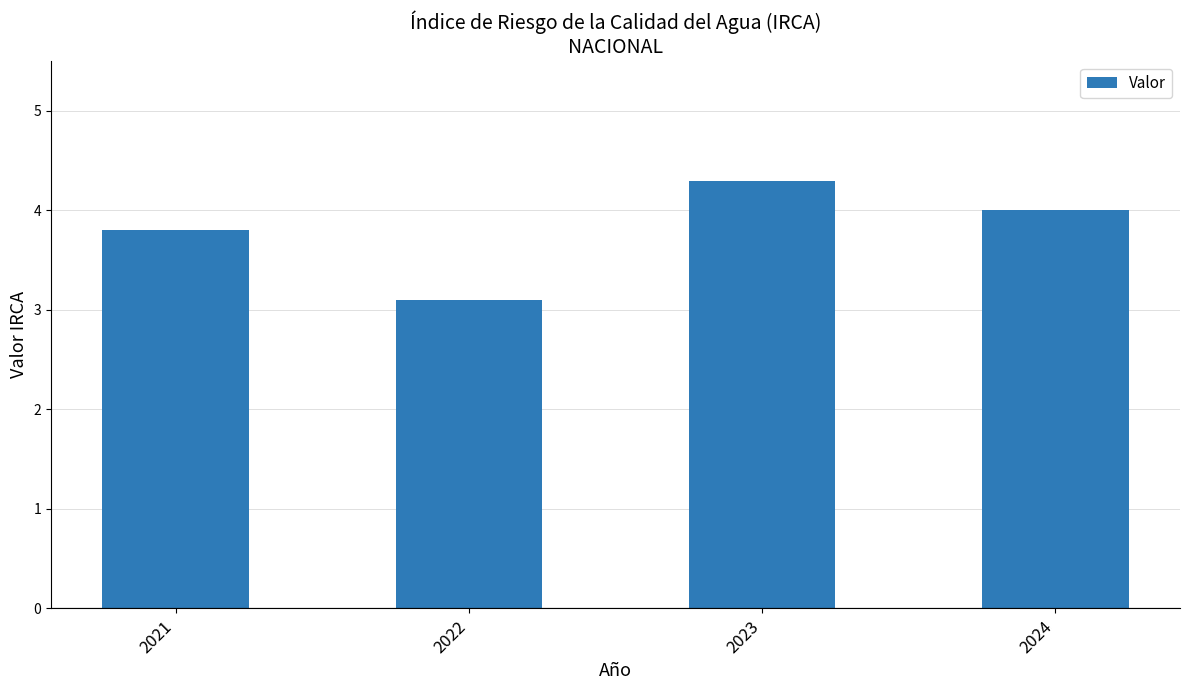

List the labels in order of value, largest first.

2023, 2024, 2021, 2022